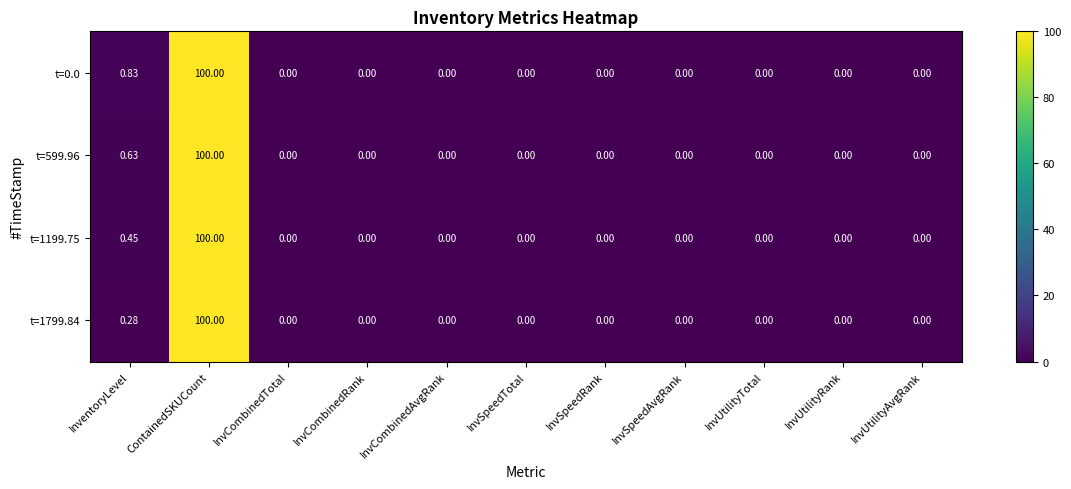

At which category is the sum across all series the highest?

ContainedSKUCount